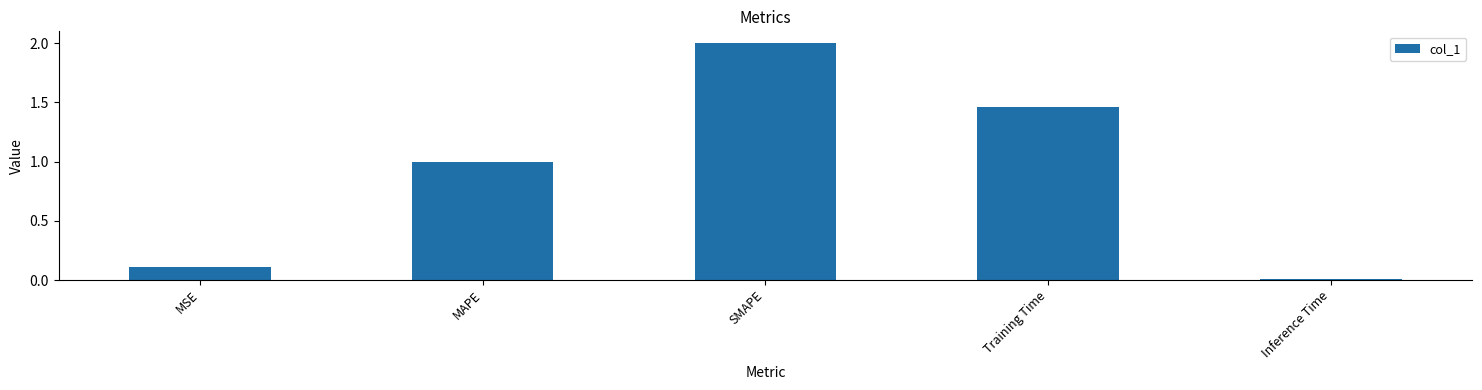

What is the greatest value displayed?

2.0